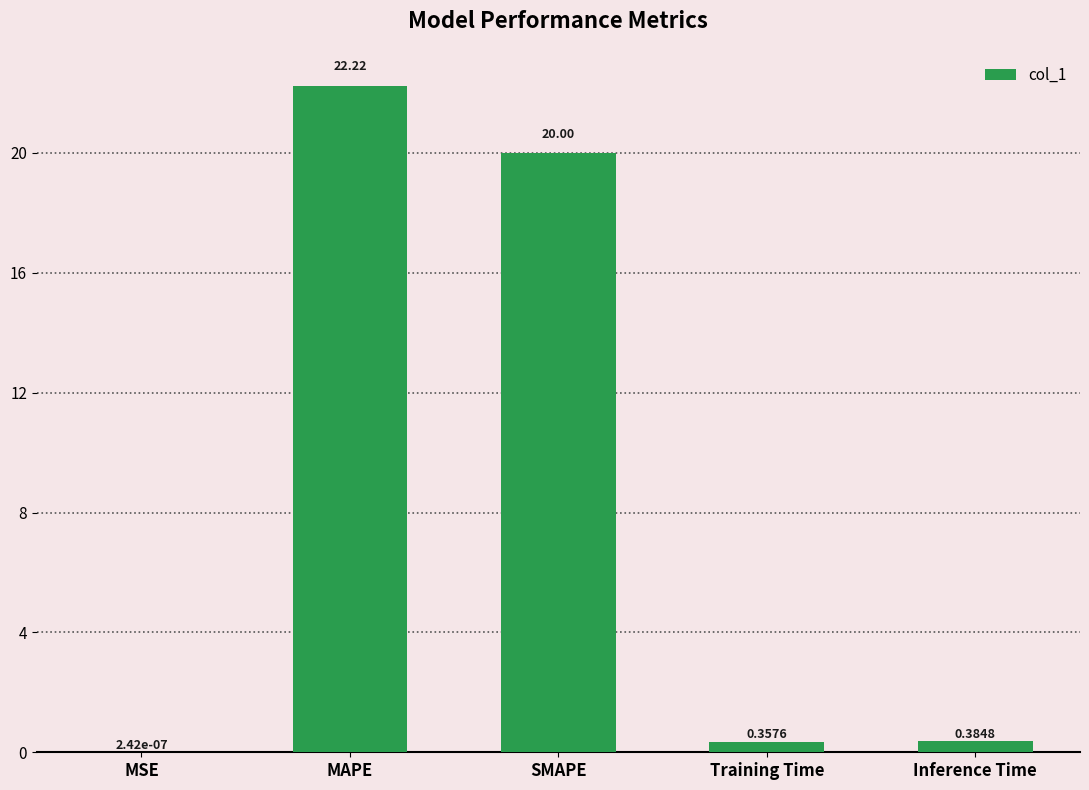

The value at SMAPE is 20.0. True or false?

True